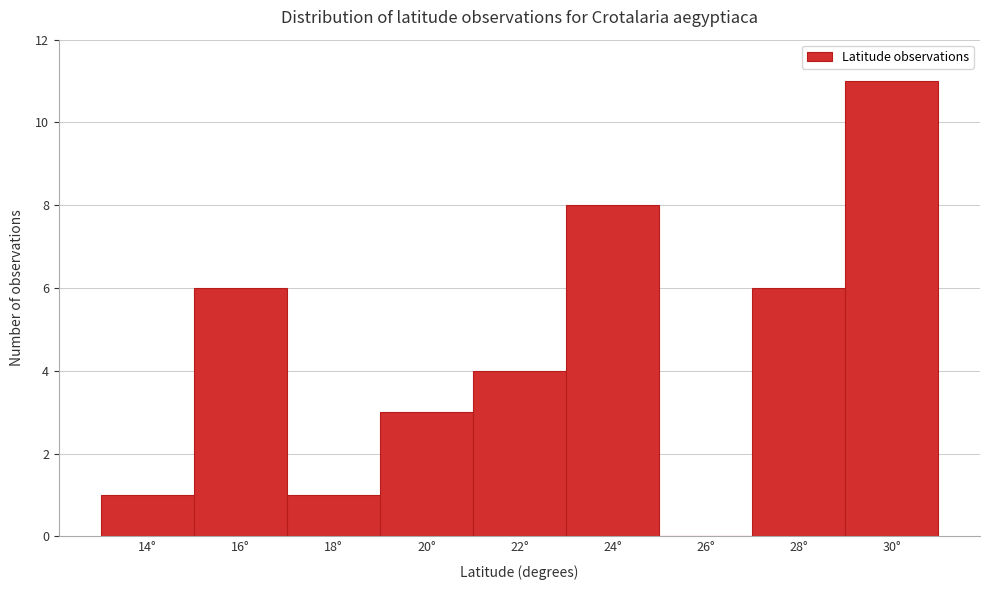

Reading left to right, list all the values displayed in this chart.

14°=1	16°=6	18°=1	20°=3	22°=4	24°=8	26°=0	28°=6	30°=11